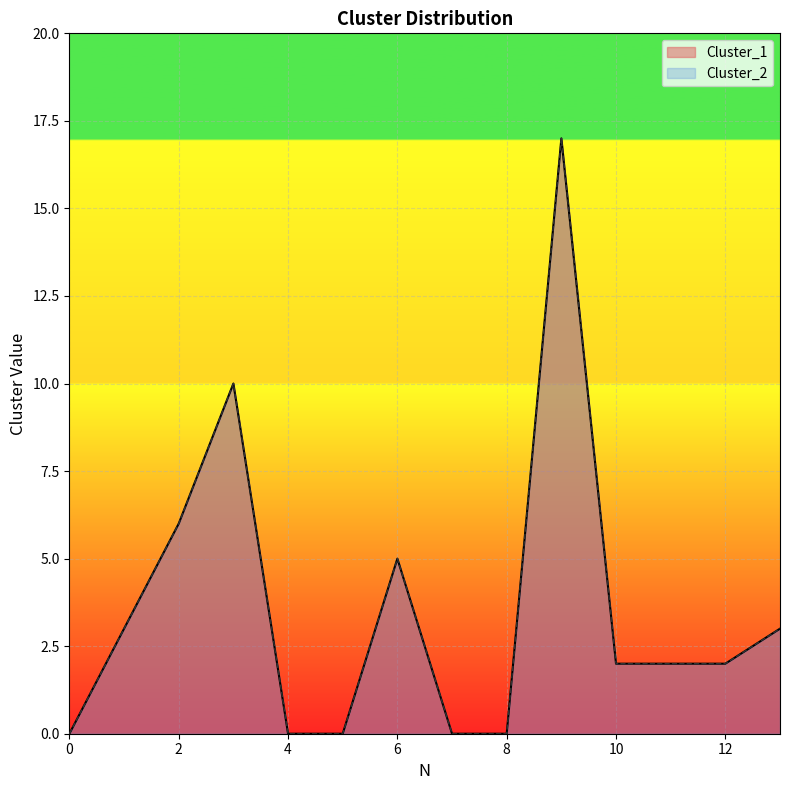

How many lines are shown in the chart?

2